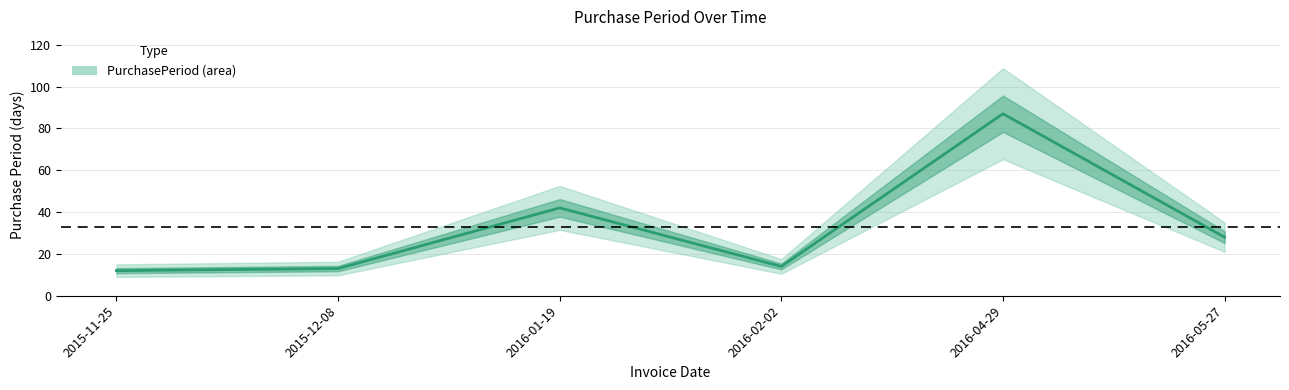

Which category has the lowest value across all series?

2015-11-25